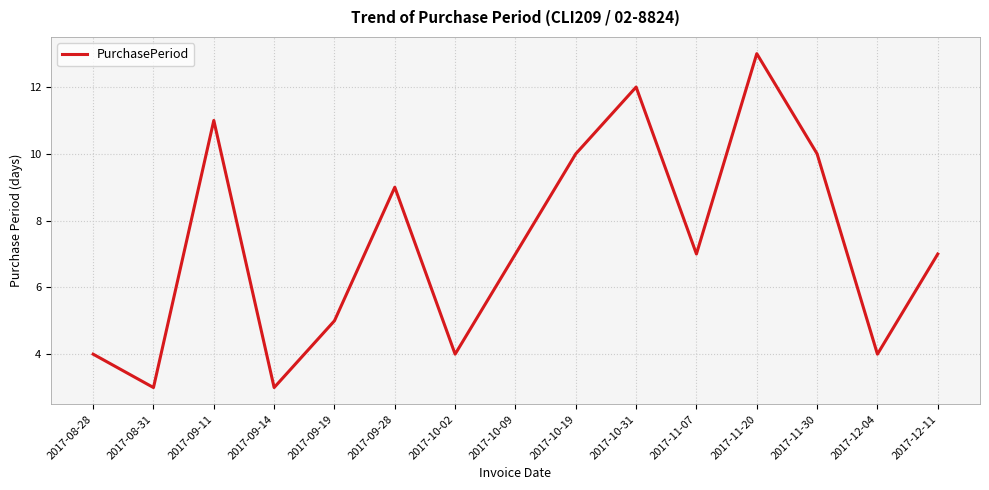

What is the change in value from 2017-11-30 to 2017-12-04?

-6